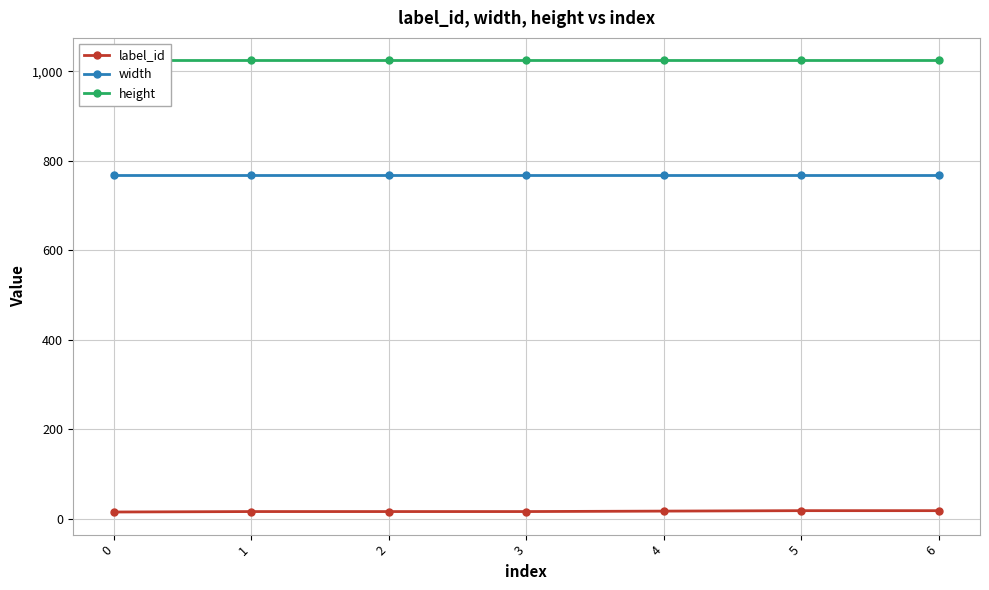

Reading left to right, transcribe all the data shown in this chart.

label_id: 0=15	1=16	2=16	3=16	4=17	5=18	6=18
width: 0=768	1=768	2=768	3=768	4=768	5=768	6=768
height: 0=1024	1=1024	2=1024	3=1024	4=1024	5=1024	6=1024